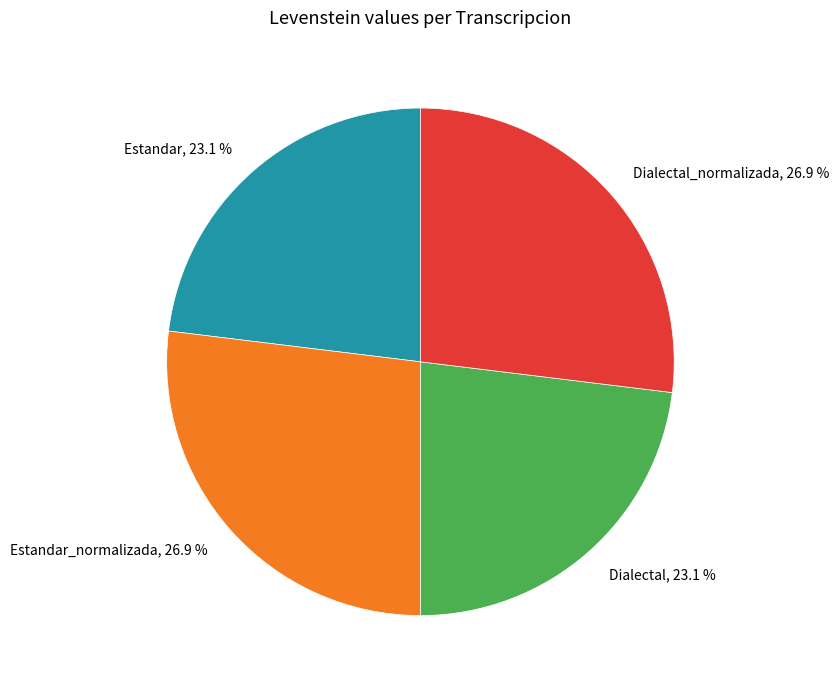

To the nearest percent, what is the average slice percentage?

25%